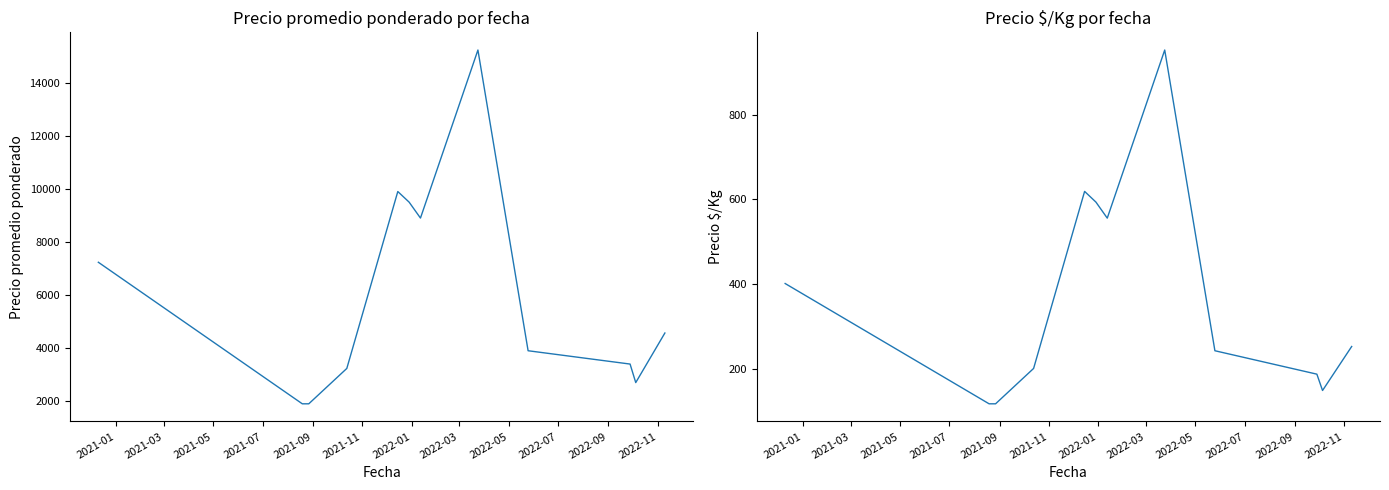

Which series changed the most between 2021-07 and 2022-05?

Precio promedio ponderado